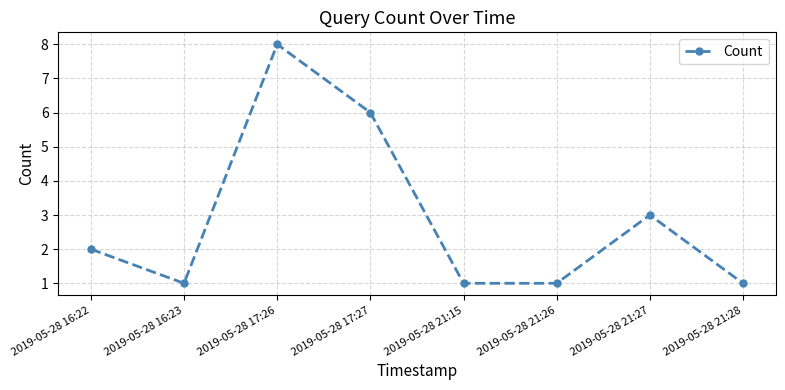

Where is the first local minimum?

2019-05-28 16:23